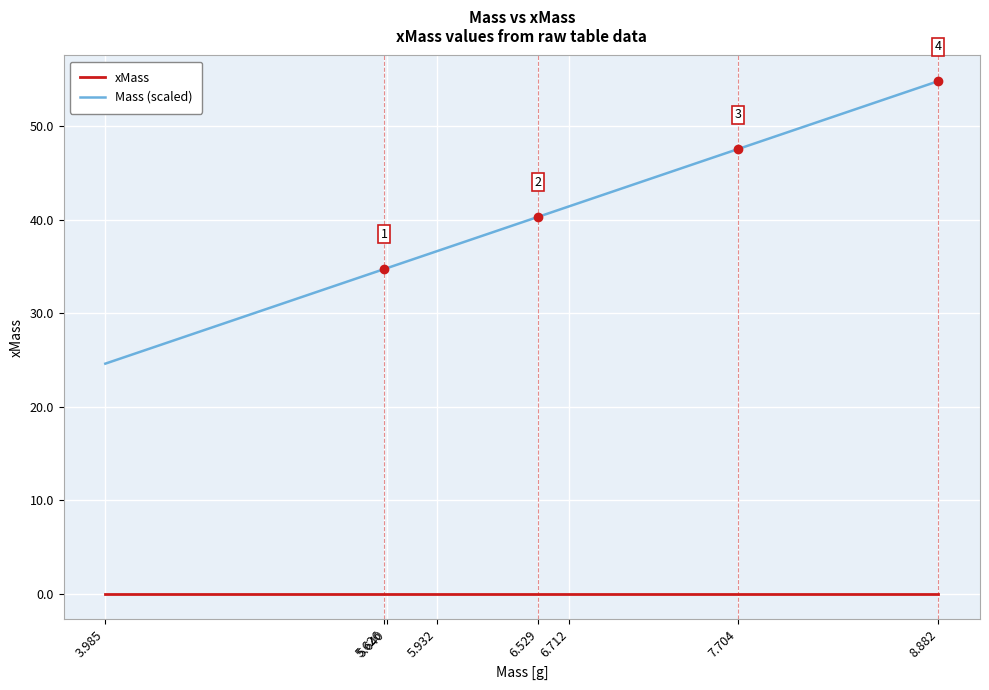

Which series has the largest range (max minus min)?

Mass (scaled)